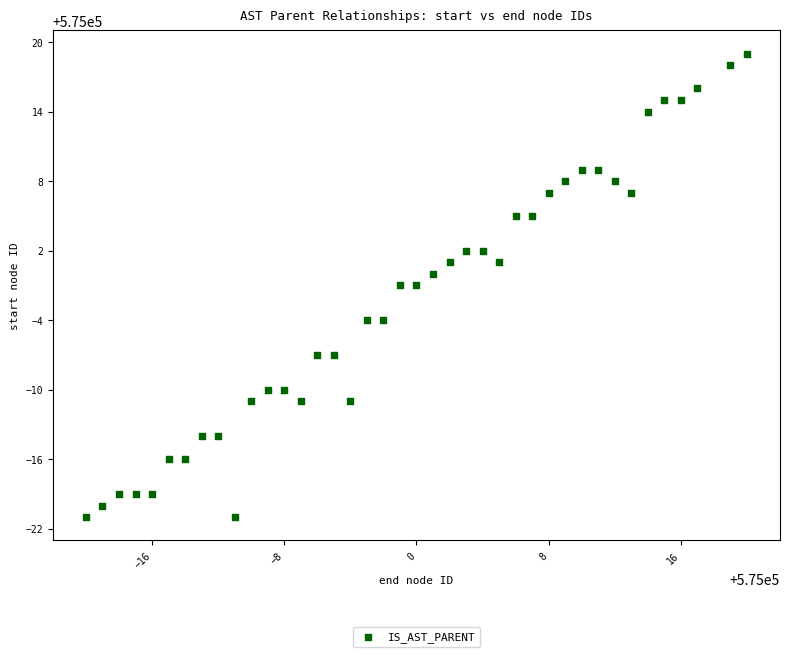

What is the range of X values (max minus min)?

40